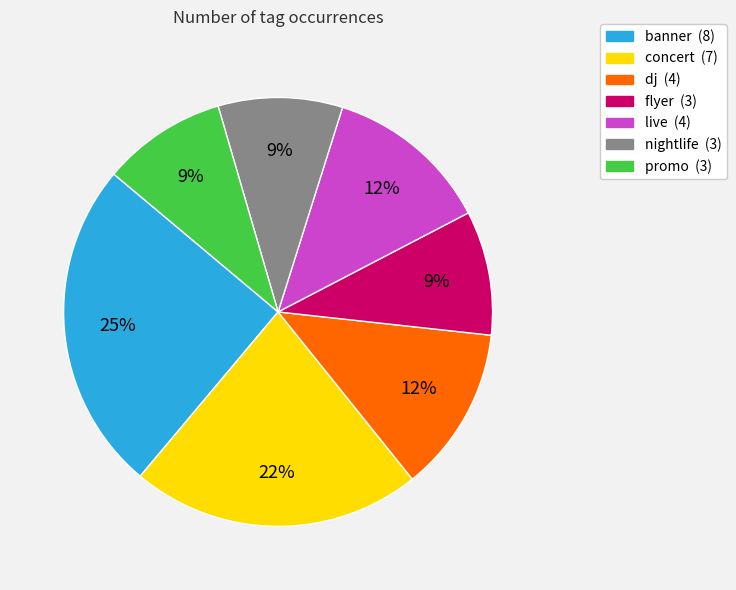

How many slices are in this pie chart?

7